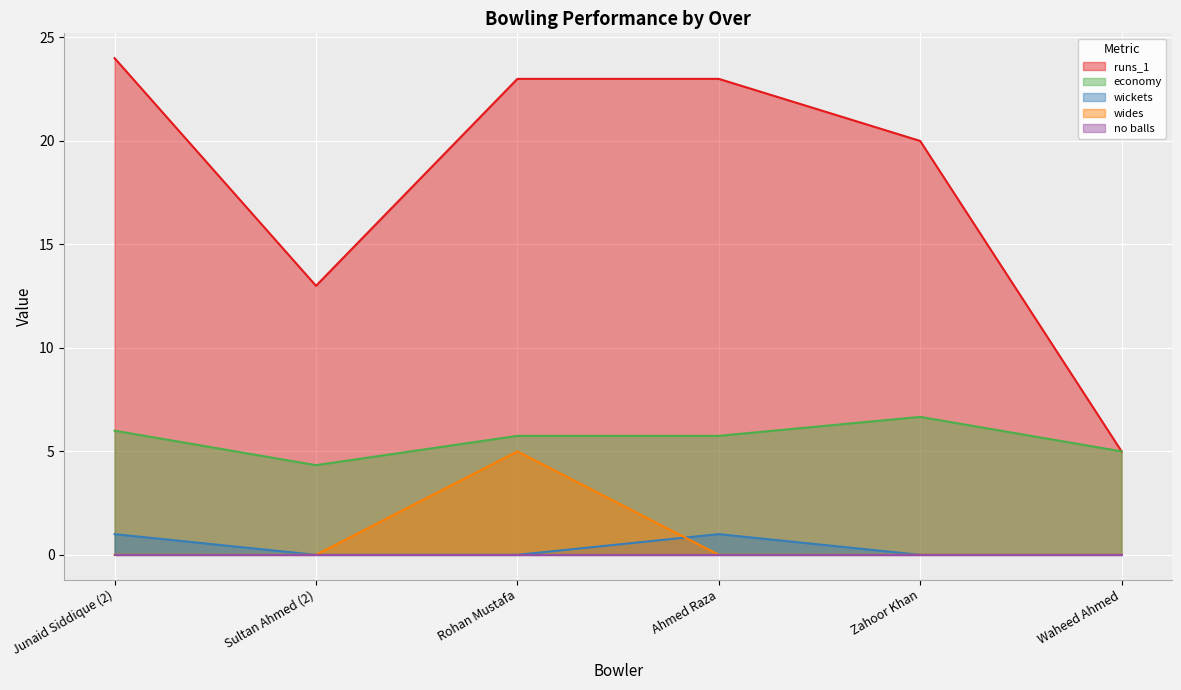

Which series has the widest spread of values?

runs_1